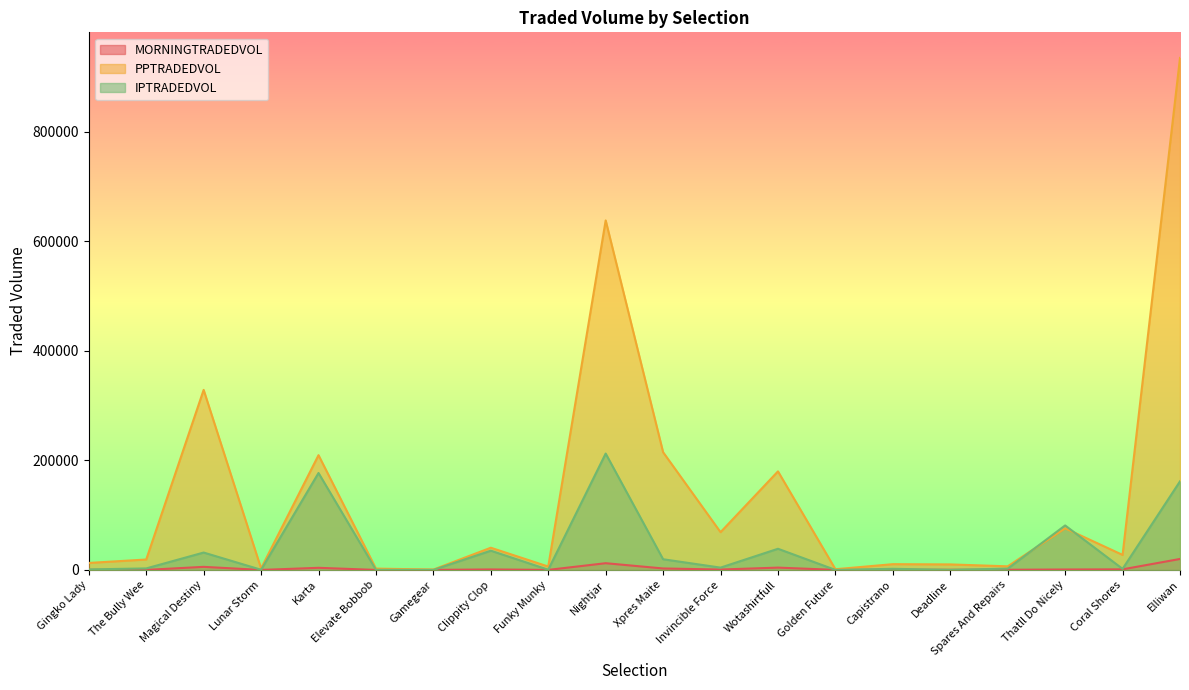

Between Karta and Wotashirtfull, which is larger?

Wotashirtfull